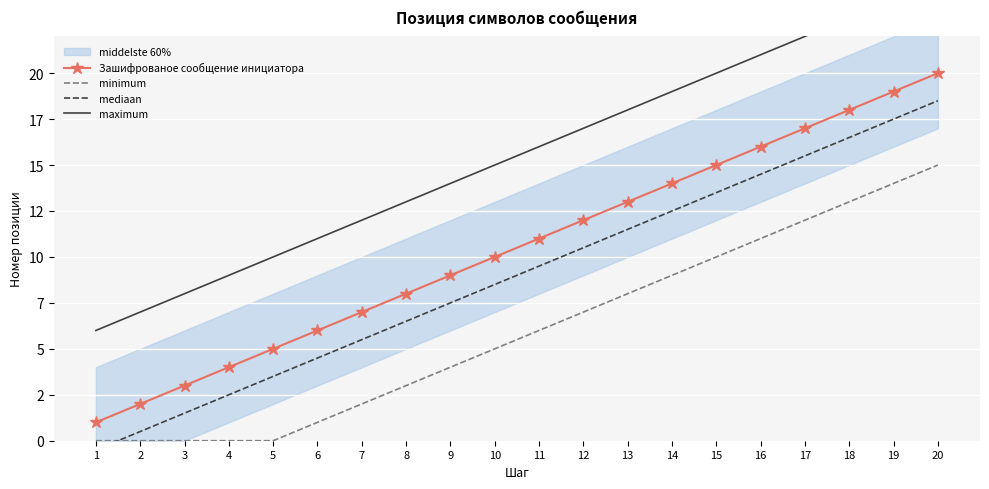

What is the spread (max minus min) of values at 18?

10.0